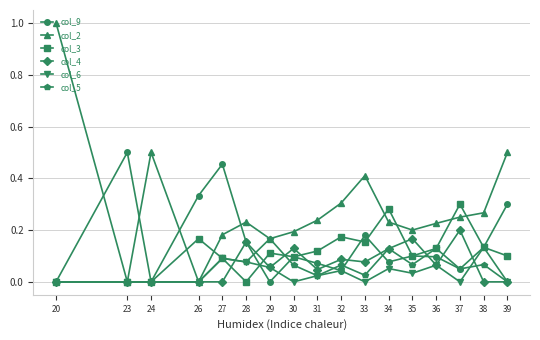

The value of col_3 at 27 is 0.1. True or false?

True